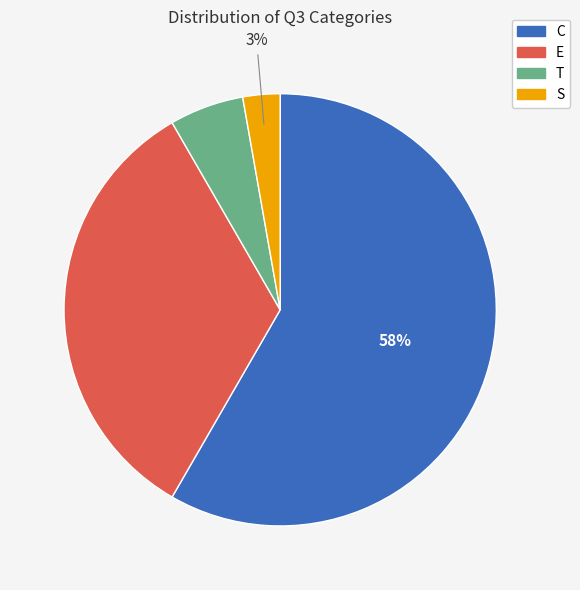

Which category has the biggest portion of the pie?

C